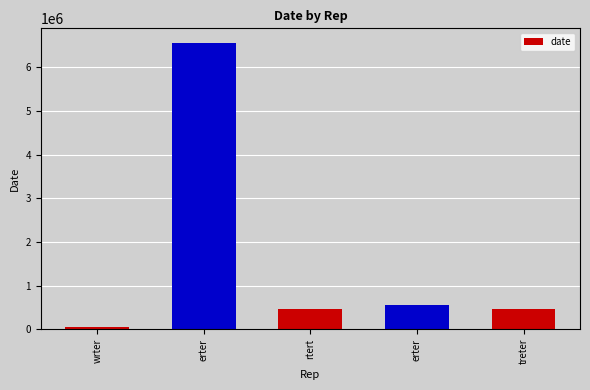

Reading left to right, list all the values displayed in this chart.

wrter=56565	erter=6565656	rtert=456456	erter=564564	treter=456456